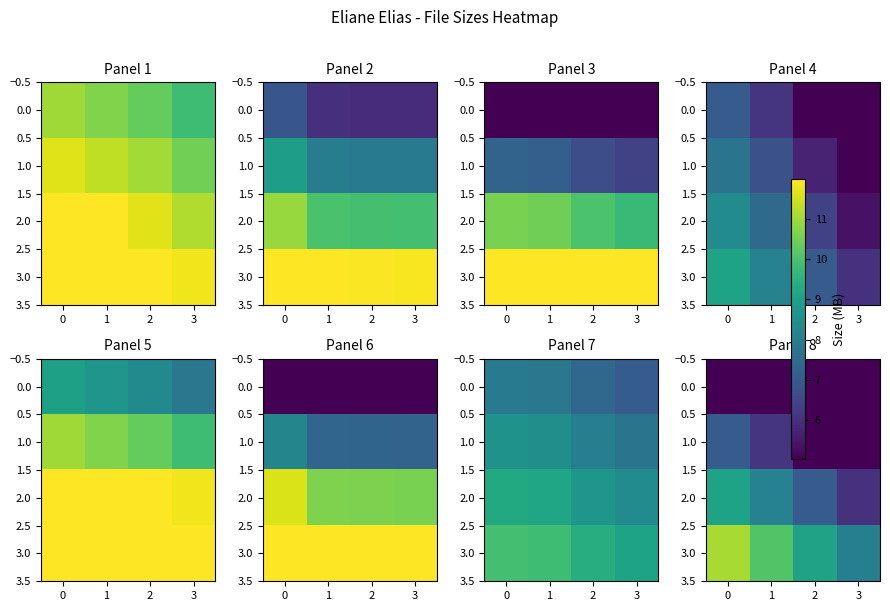

Is it true that row_2 equals 7.0 at 1?

True